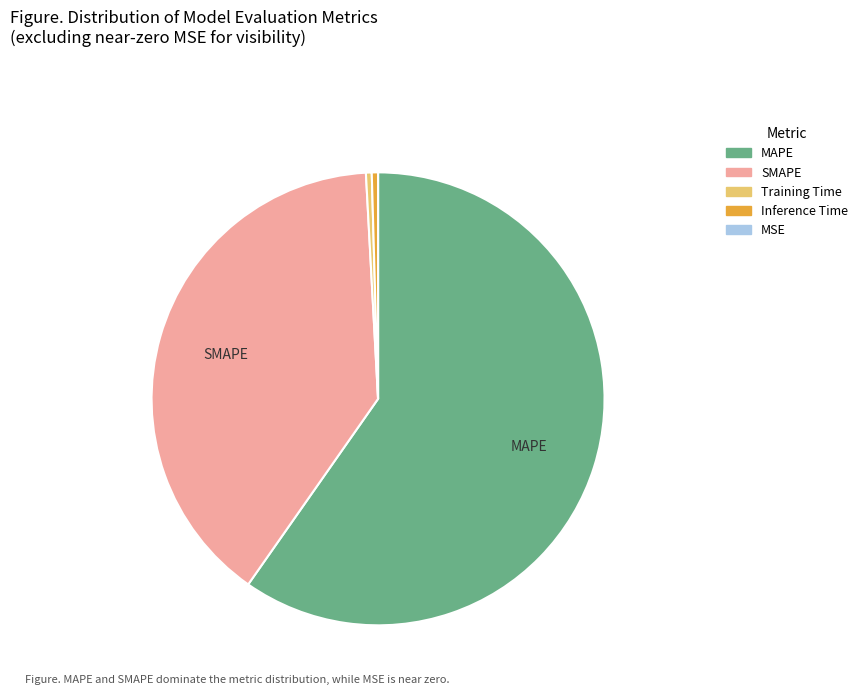

Is it true that MAPE is 60% of the pie?

True